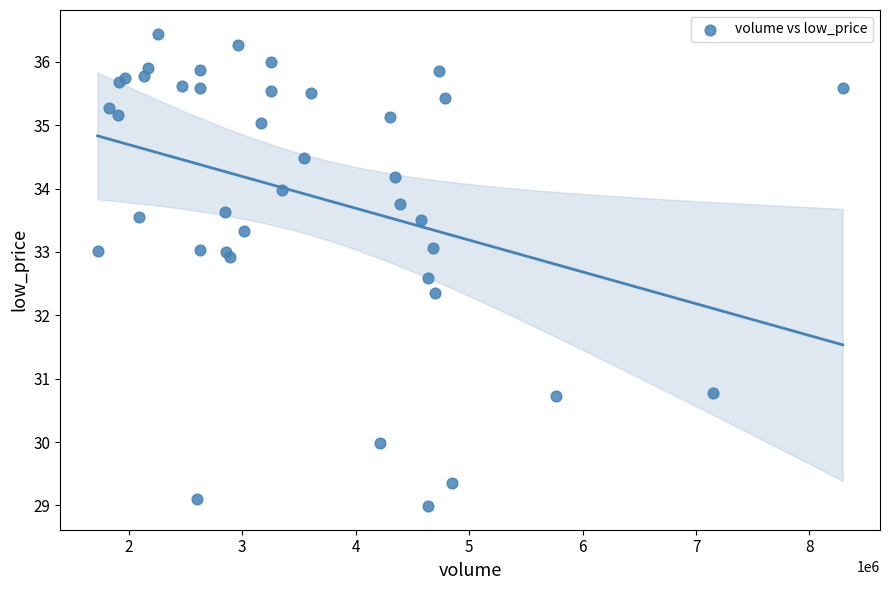

What Y value in the scatter plot is closest to 32?

32.3